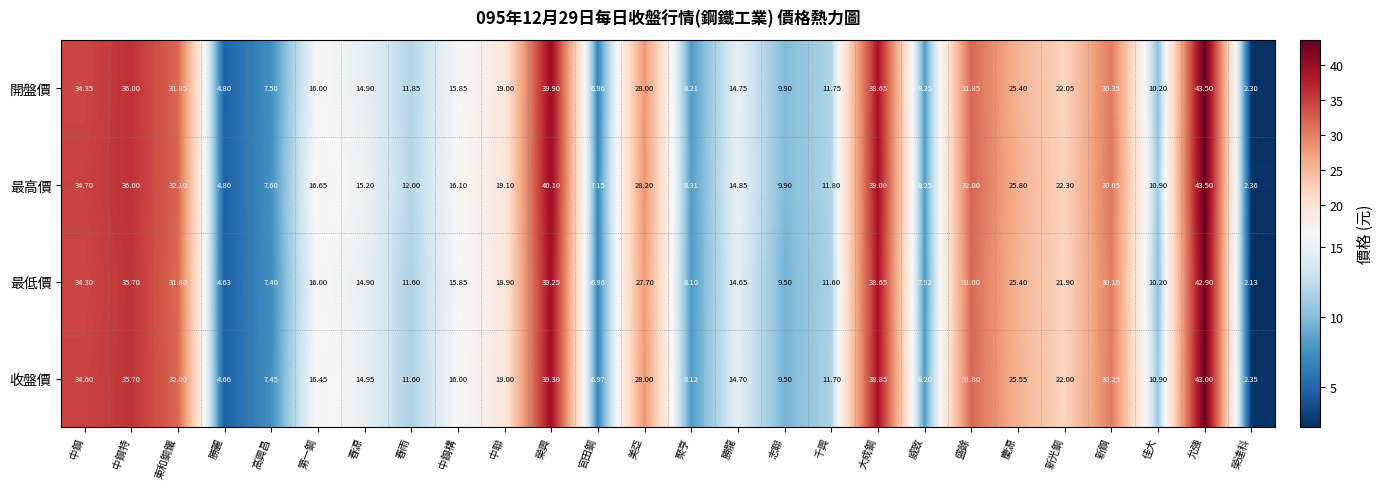

At which label does 收盤價 first exceed 16?

中鋼